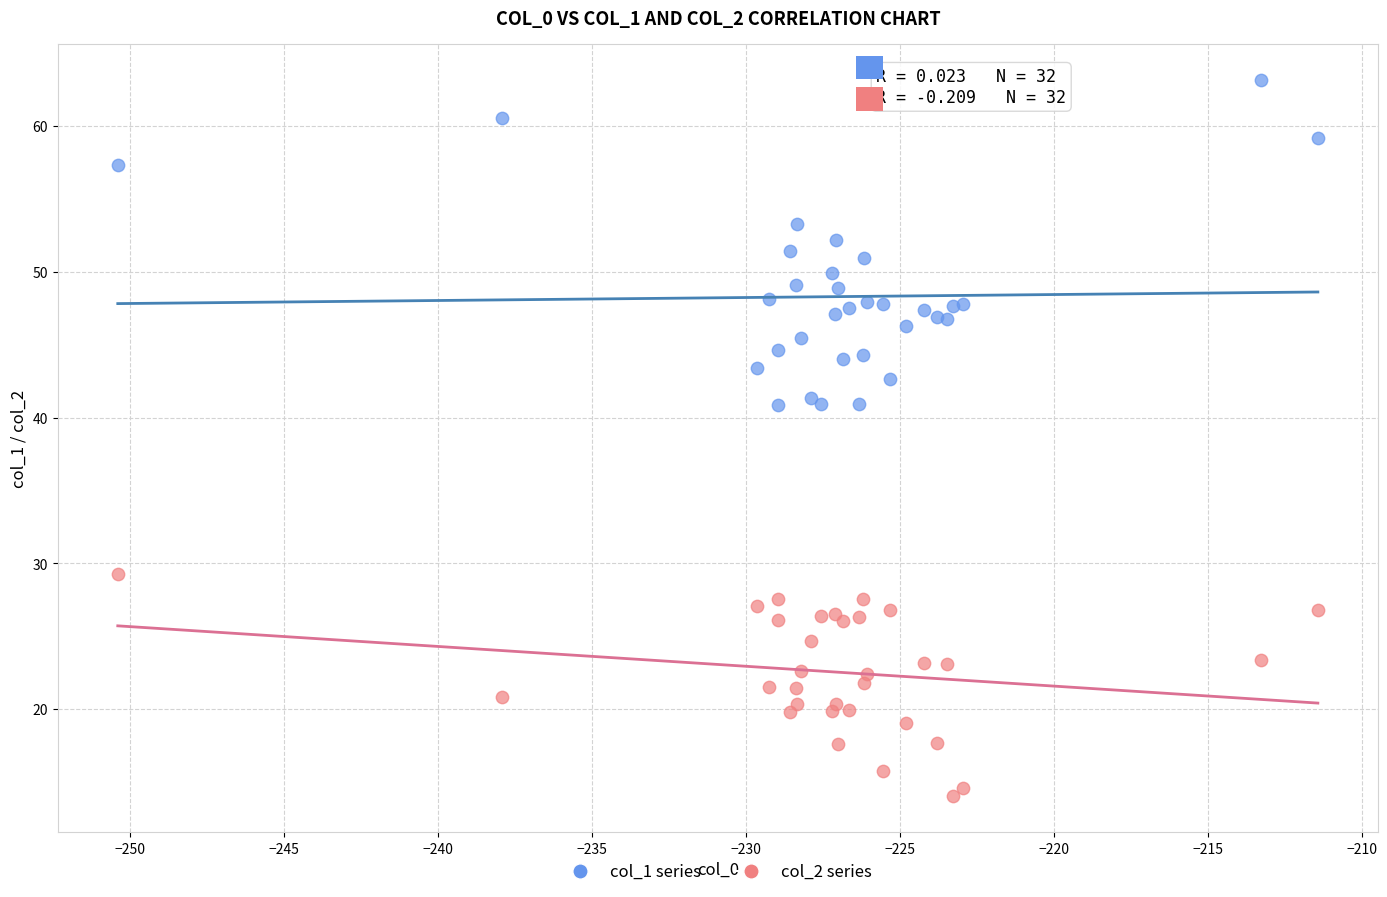

What are all the series names shown in the legend?

col_1 series, col_2 series